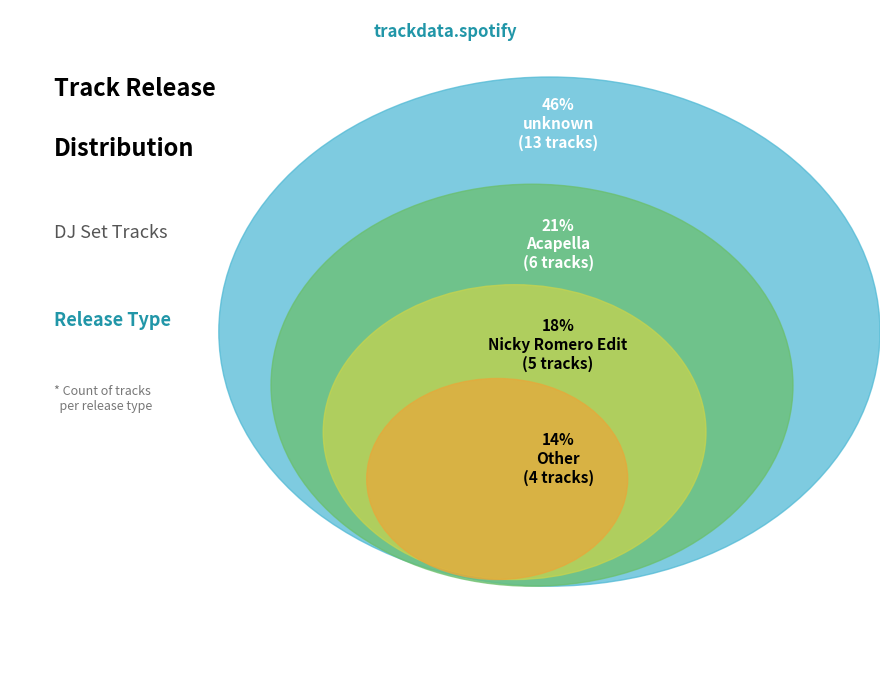

The Acapella slice represents 21% of the pie. True or false?

True